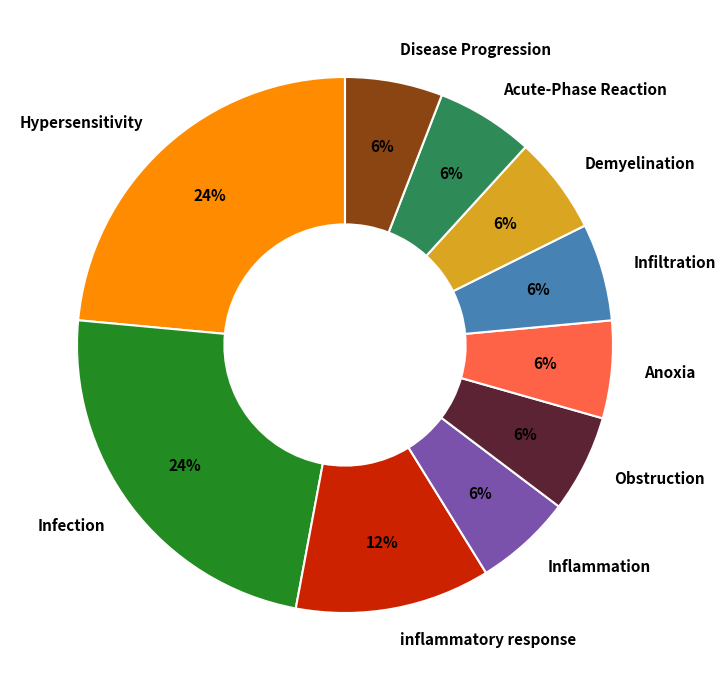

Combined, do Disease Progression and Acute-Phase Reaction account for over 50%?

No